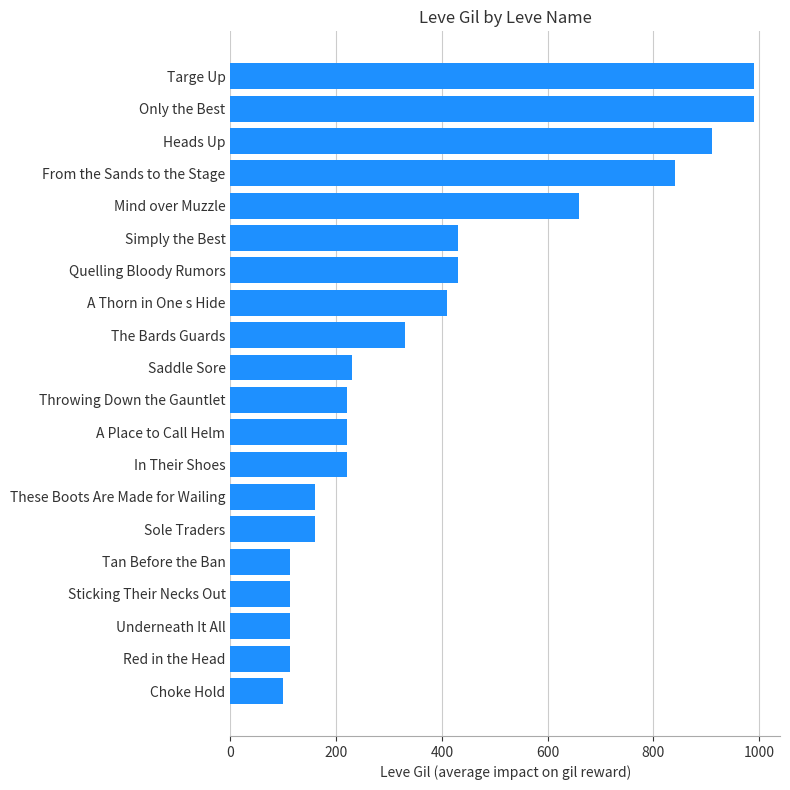

Is it true that the value at Quelling Bloody Rumors is 612?

False